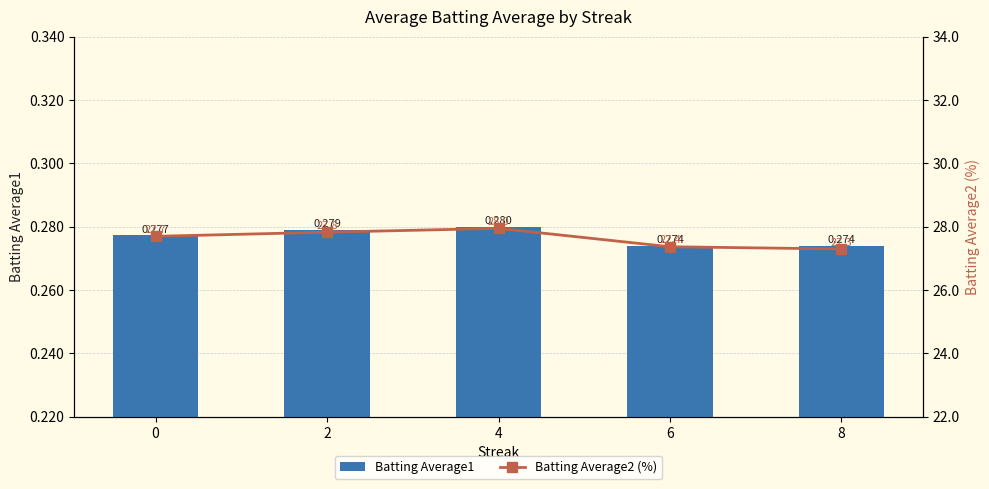

Rank the series by their maximum value, from highest to lowest.

Batting Average2 (%), Batting Average1